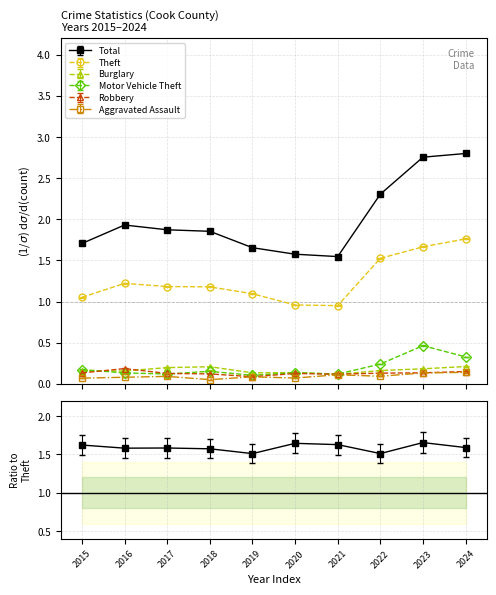

How many Robbery values are between 0 and 1?

10